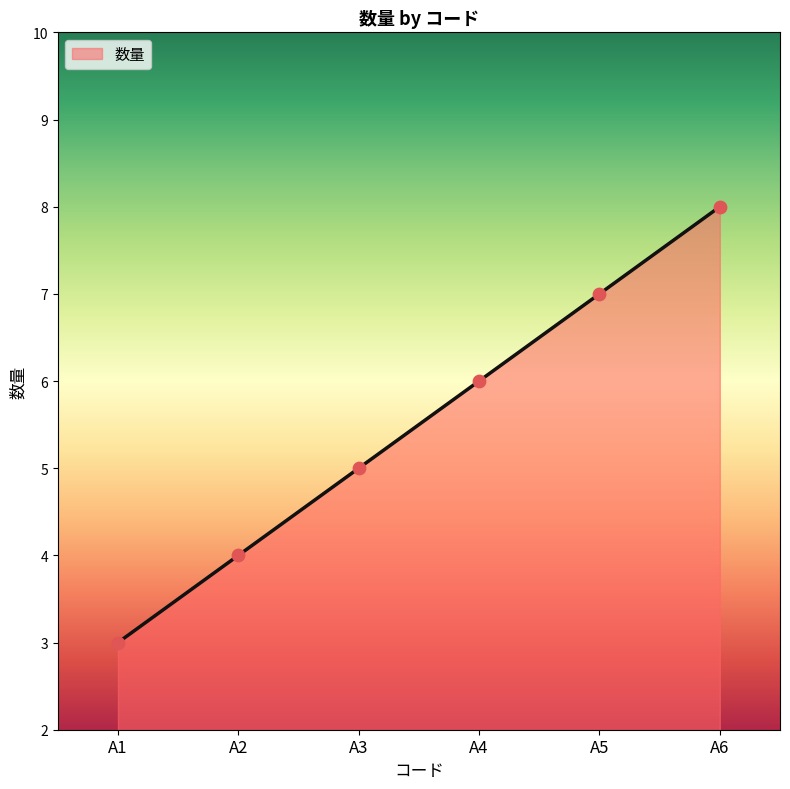

Approximately how many times larger is the value at A3 compared to A5?

0.7